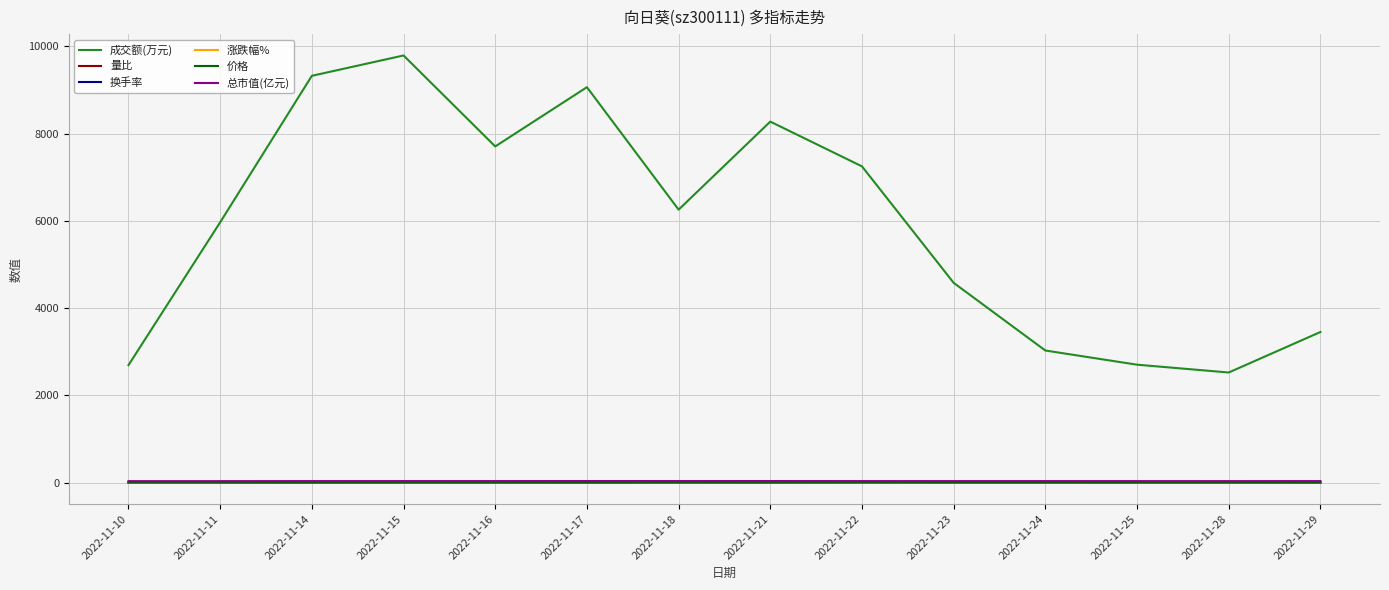

Which series has the largest total across all categories?

成交额(万元)